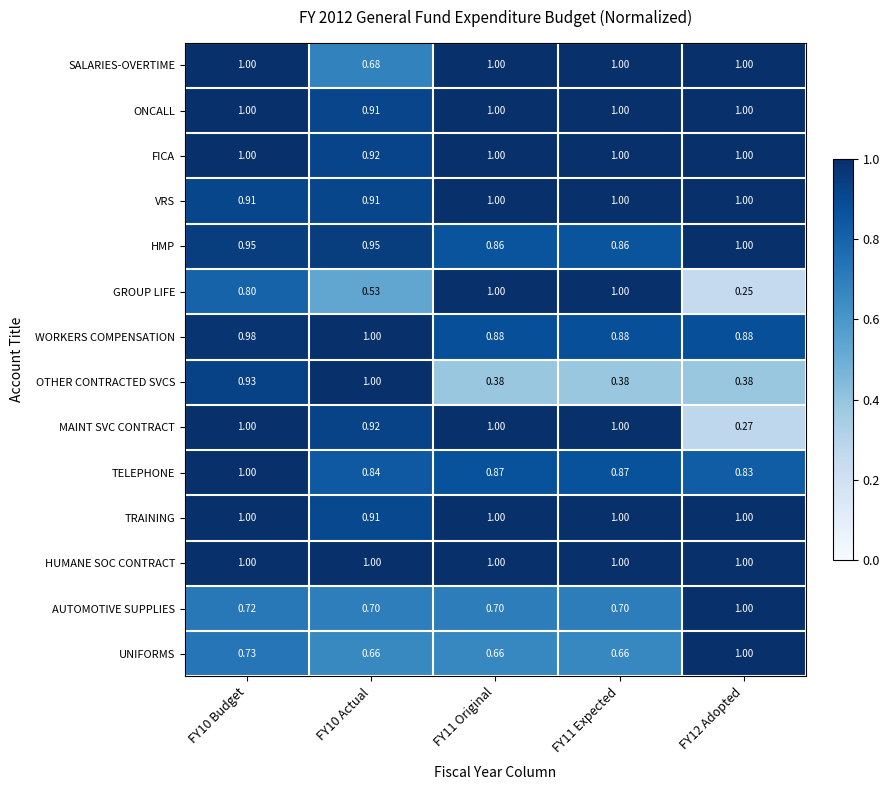

Which series has the widest spread of values?

GROUP LIFE